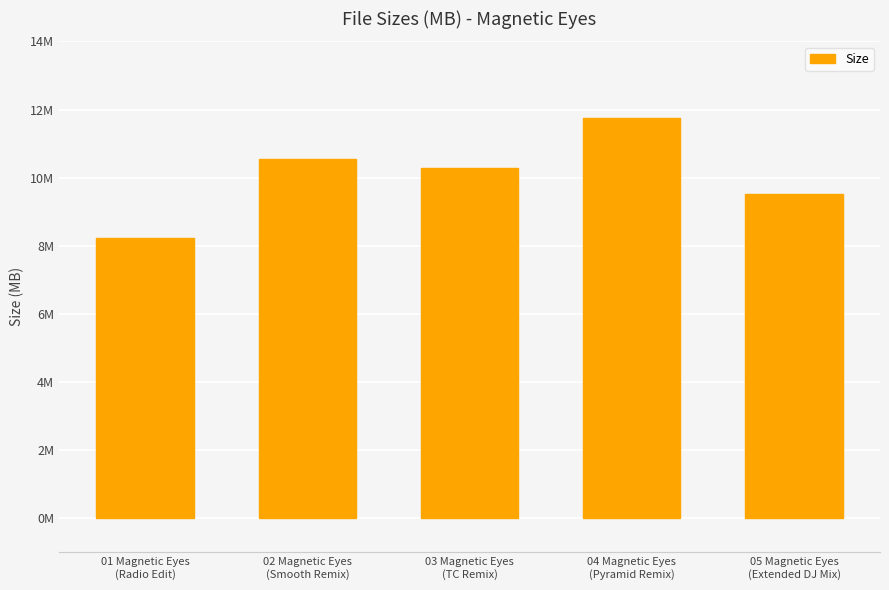

List the labels in order of value, largest first.

04 Magnetic Eyes
(Pyramid Remix), 02 Magnetic Eyes
(Smooth Remix), 03 Magnetic Eyes
(TC Remix), 05 Magnetic Eyes
(Extended DJ Mix), 01 Magnetic Eyes
(Radio Edit)